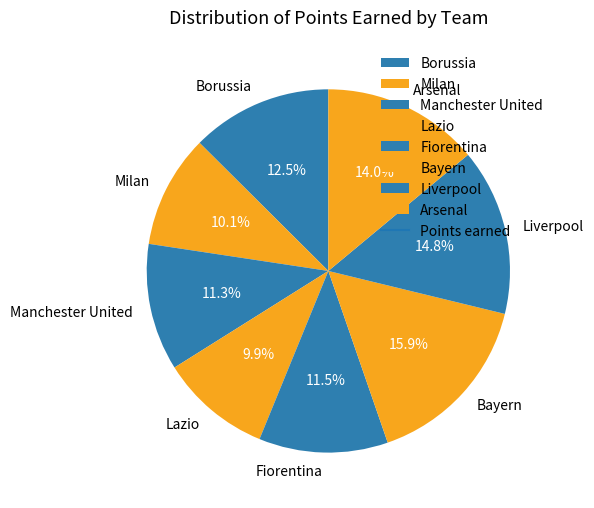

To the nearest percent, what percentage of the pie is Manchester United?

11%